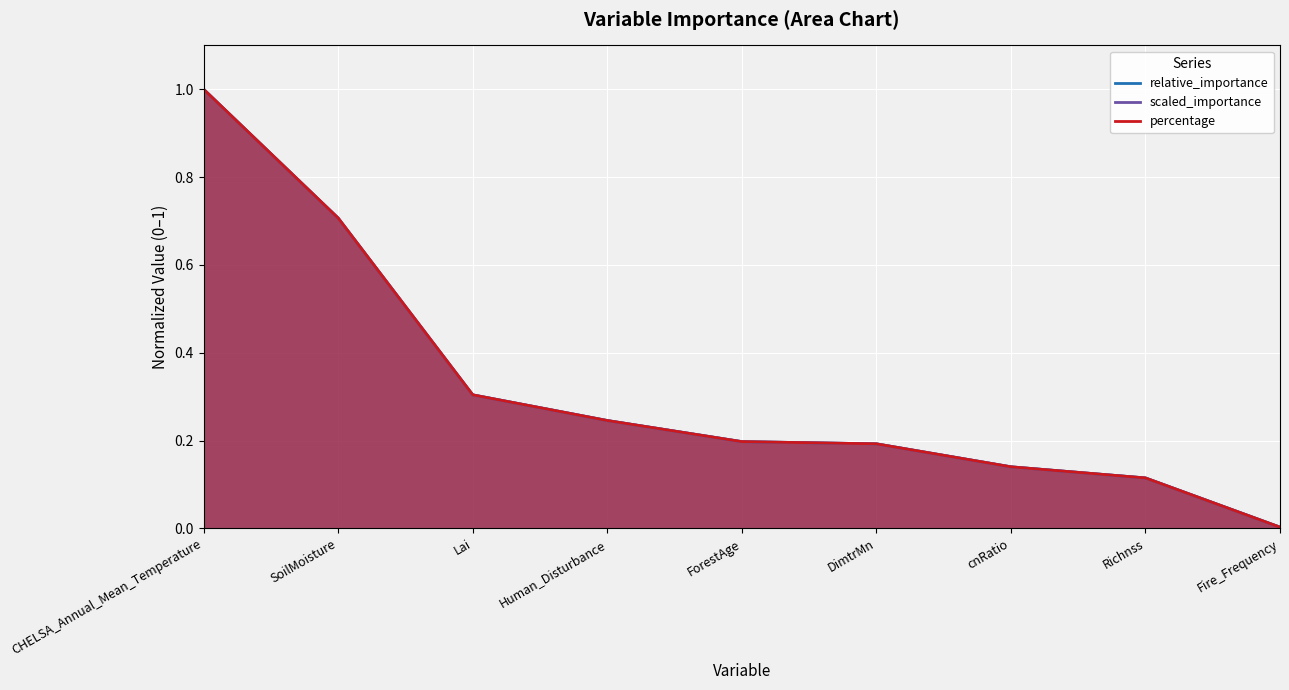

What is the average value of the percentage series?

0.3